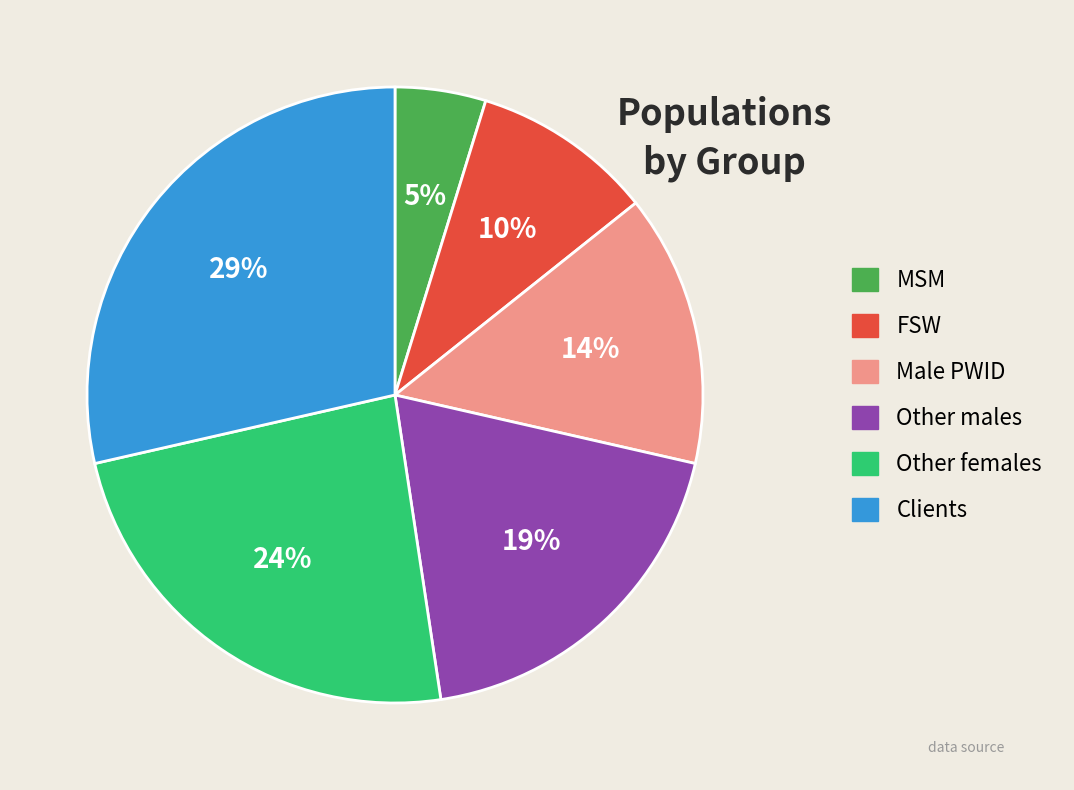

Which slice is the smallest?

MSM